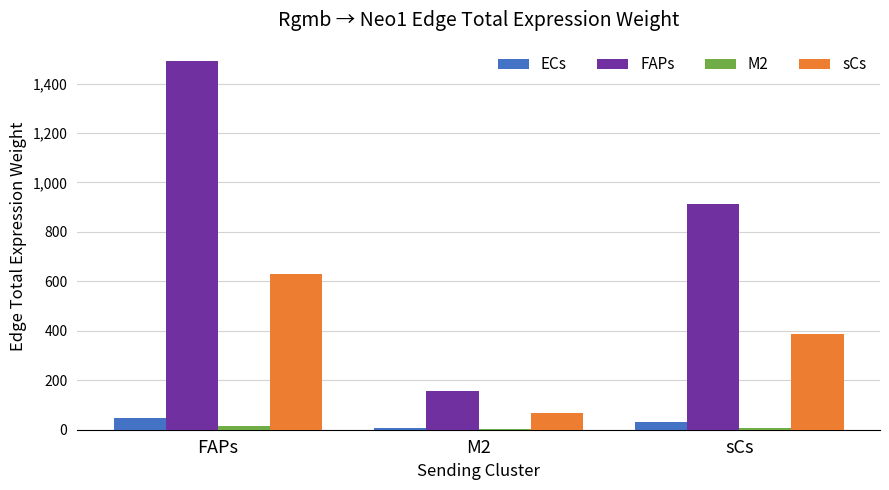

Where is FAPs nearest to the value 823?

sCs